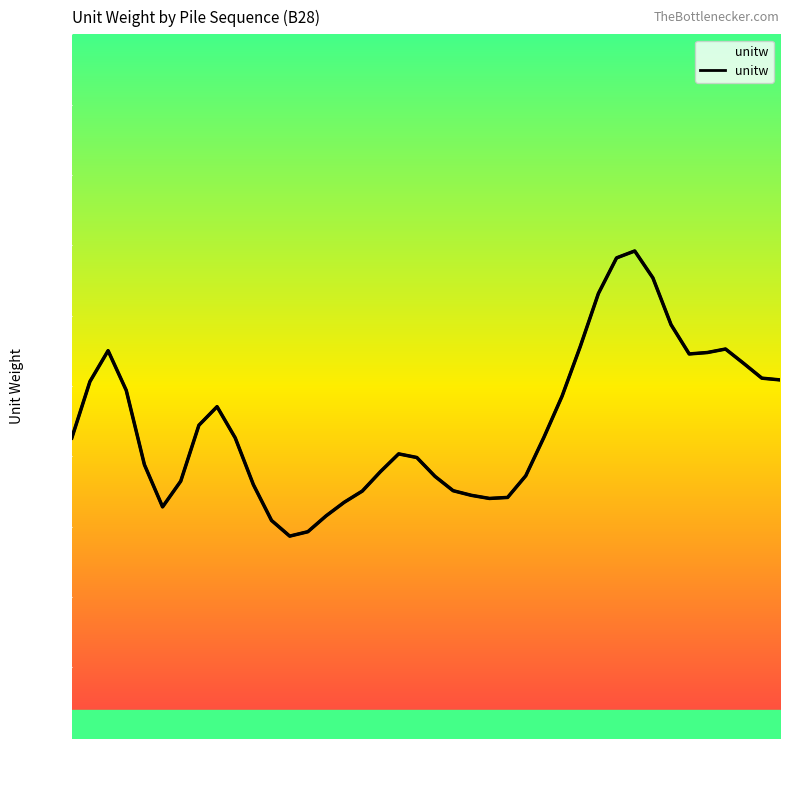

What is the value of the 29th point from the left?

11.1